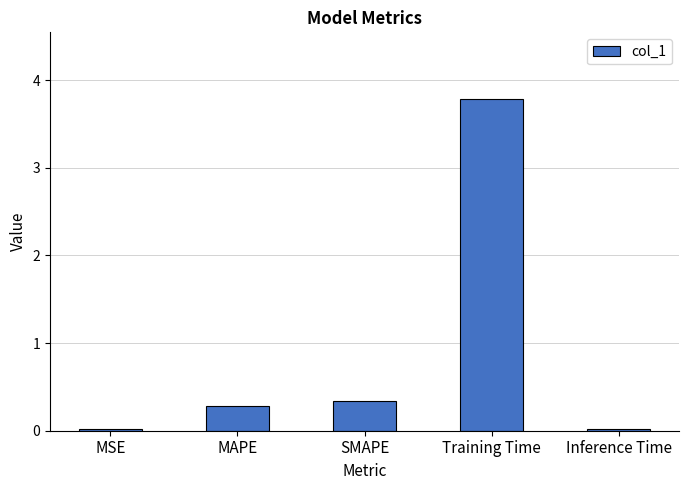

The chart shows a value of 0.3 at MAPE. True or false?

True